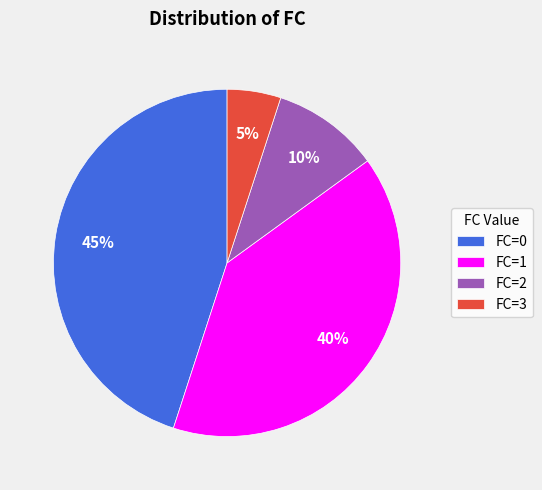

Which category has the smallest portion of the pie?

FC=3